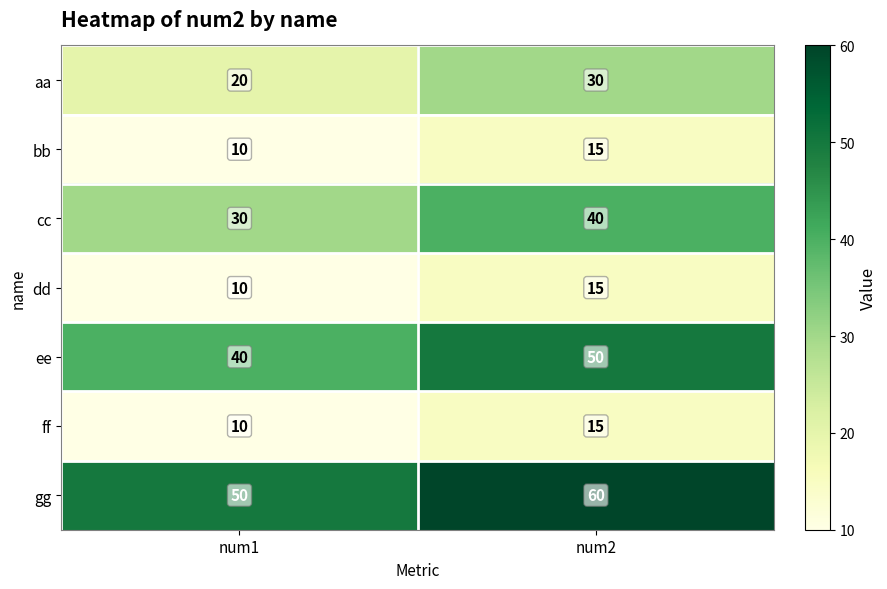

Rank the categories by aa value from highest to lowest.

num2, num1